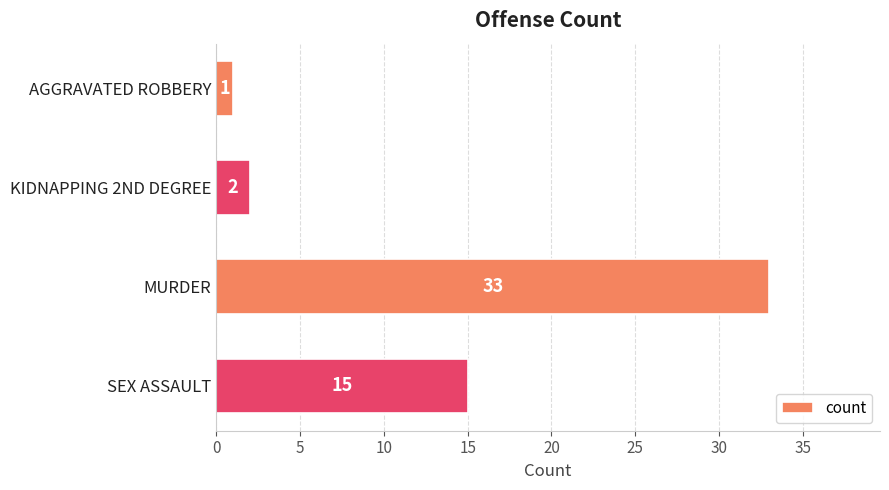

Which has a higher value, KIDNAPPING 2ND DEGREE or MURDER?

MURDER